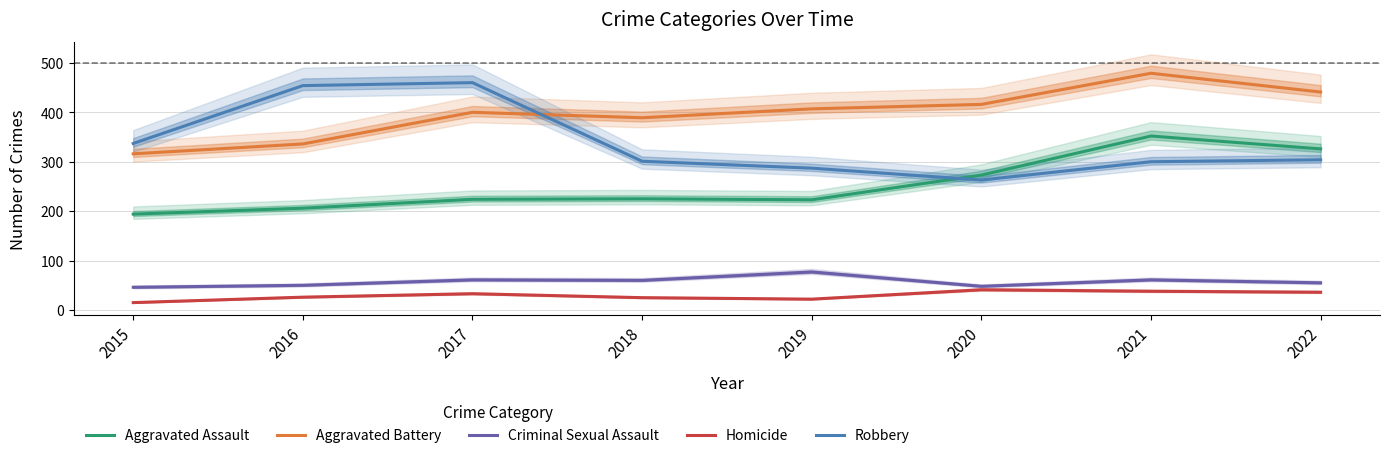

List the labels in order of Aggravated Assault value, largest first.

2021, 2022, 2020, 2018, 2017, 2019, 2016, 2015